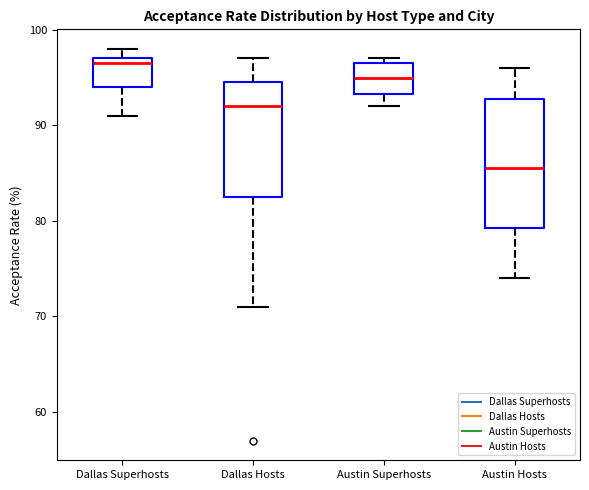

Which box is the tallest, from its lower edge to its upper edge?

Austin Hosts